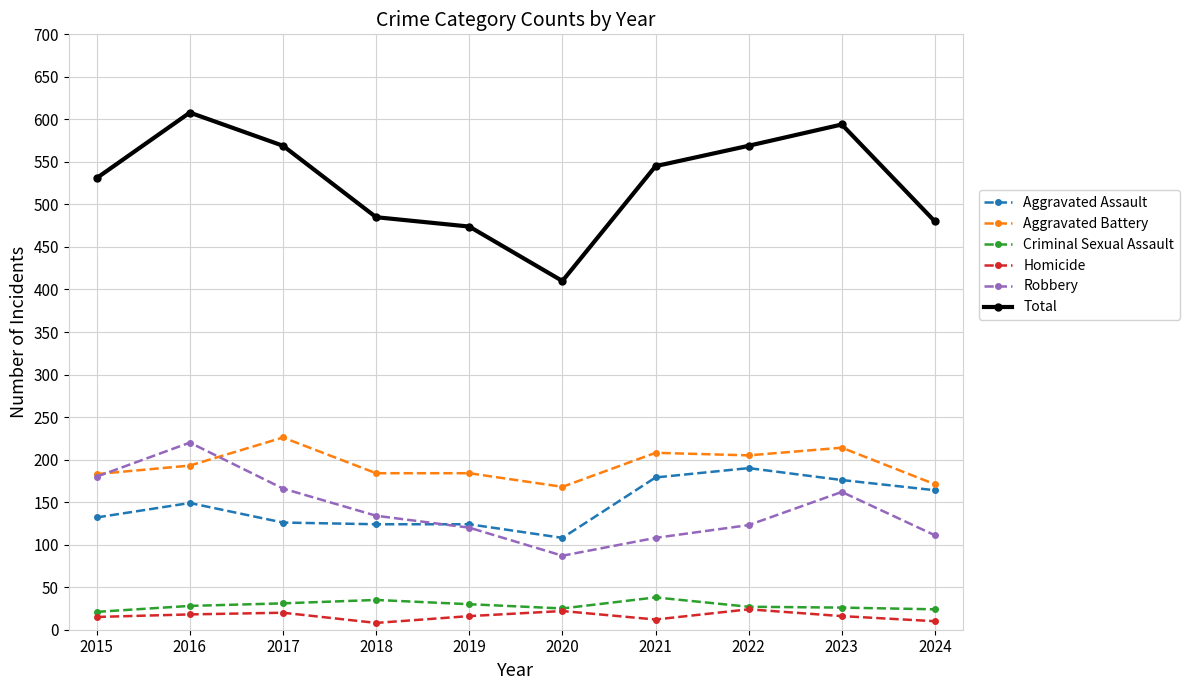

What value does the Robbery series have at 2016?

220